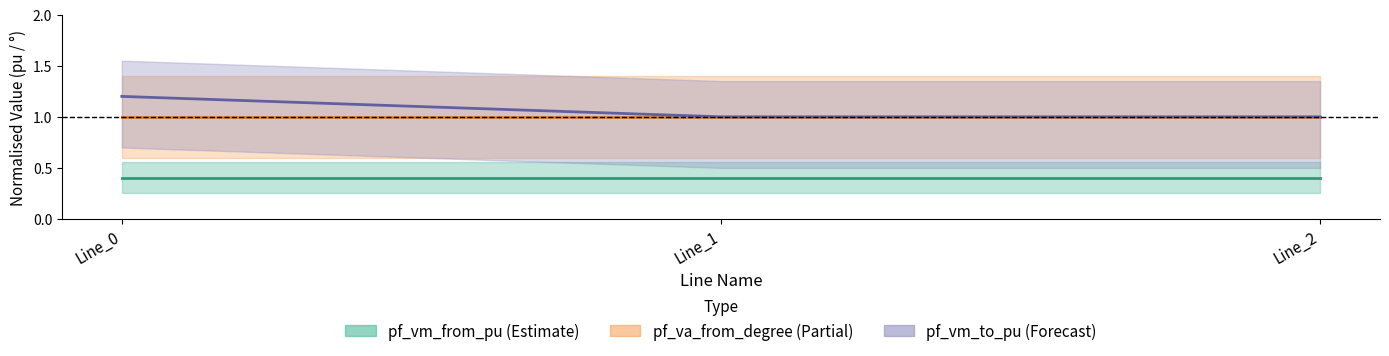

What is the maximum value for pf_va_from_degree?

1.0